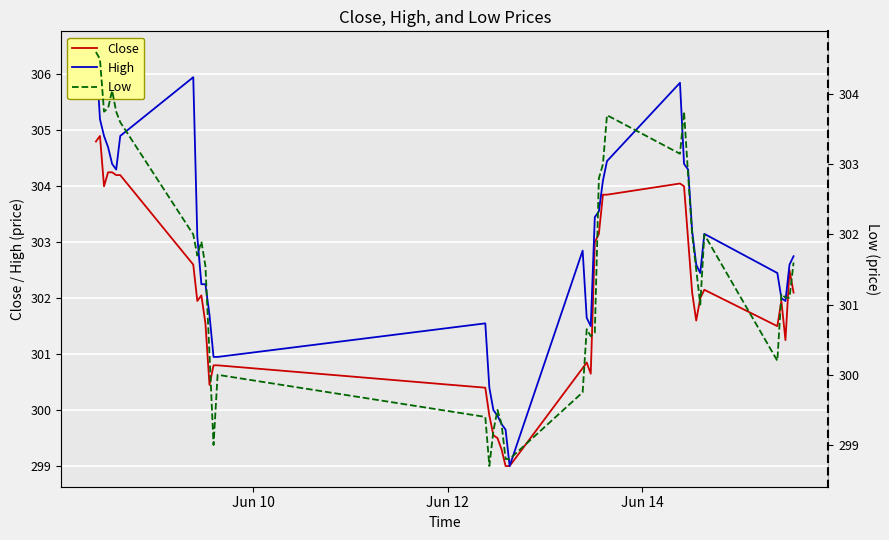

What is the lowest value of the Close series?

299.0